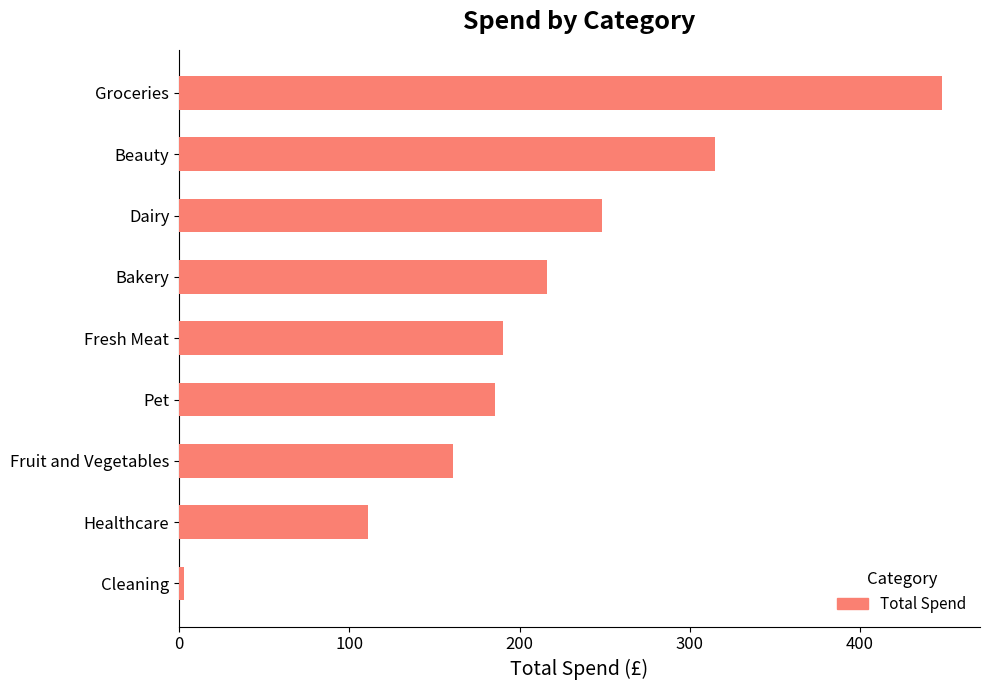

What is the difference between the maximum and second lowest values?

337.1